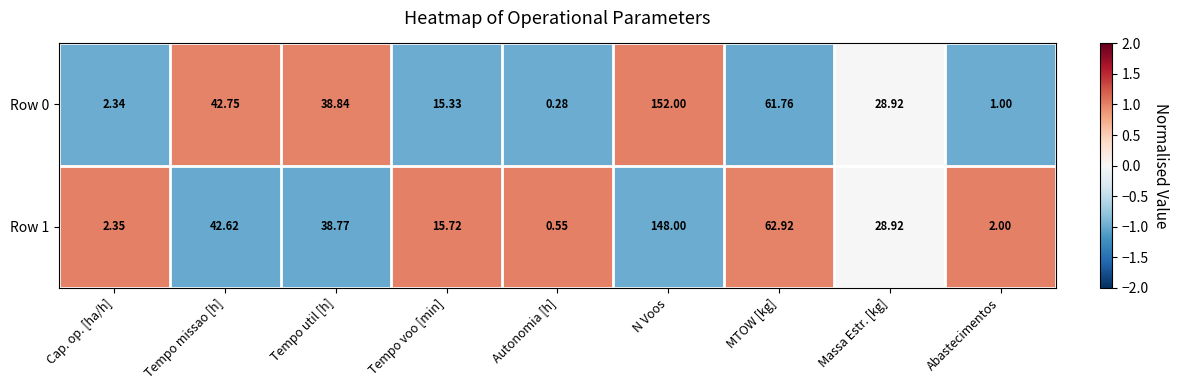

Rank the series by their average value, from lowest to highest.

Row 1, Row 0